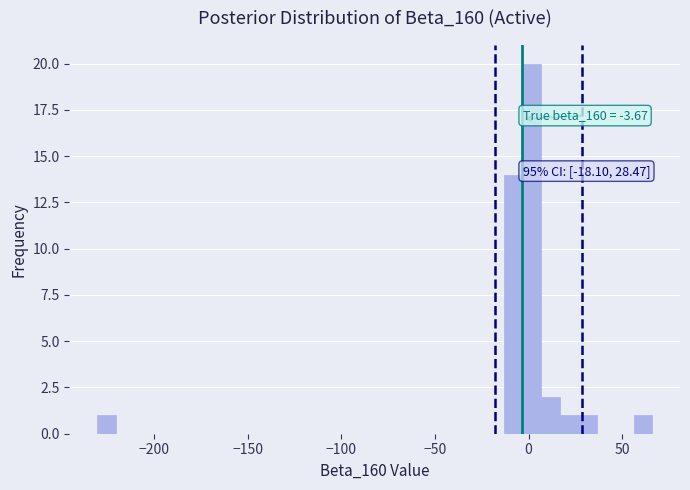

Around what value on the x-axis is the tallest bar? Give the approximate position of its centre, as read against the axis.

0